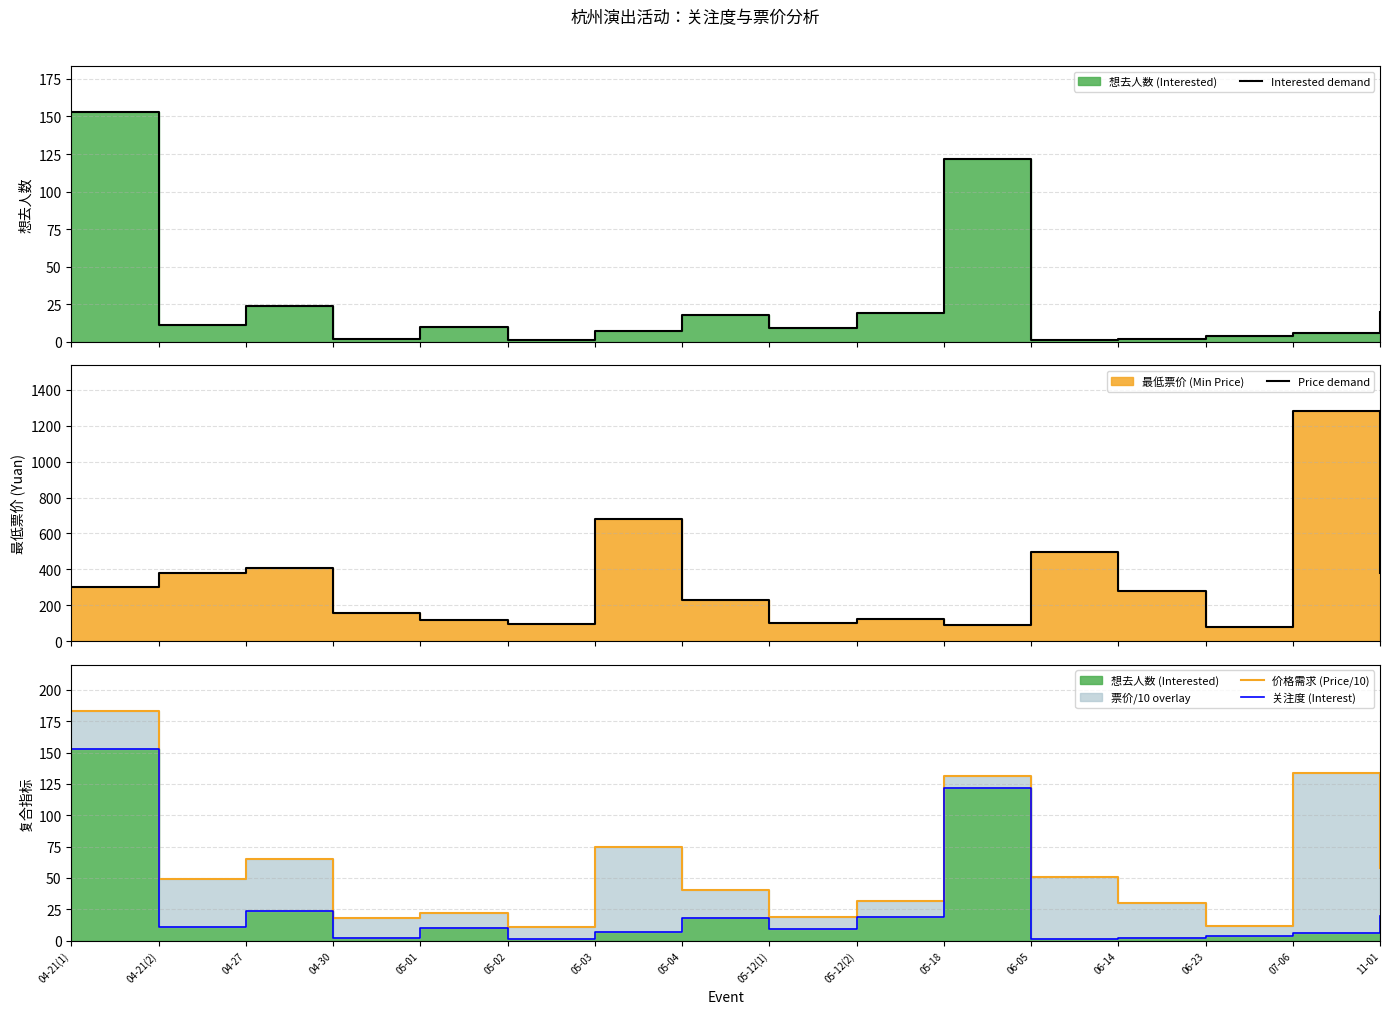

What is the label of the 15th point from the right?

04-21(2)